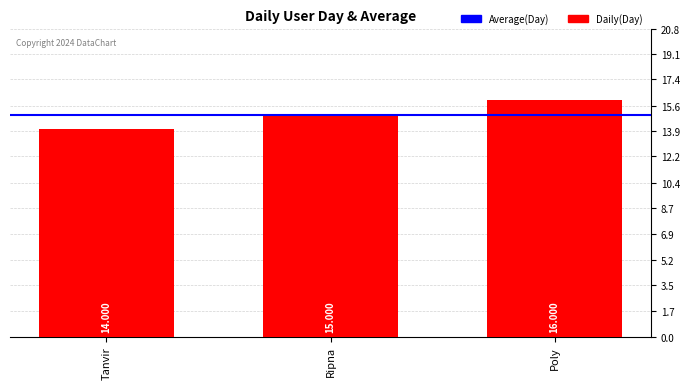

Reading left to right, list all the values displayed in this chart.

14	15	16